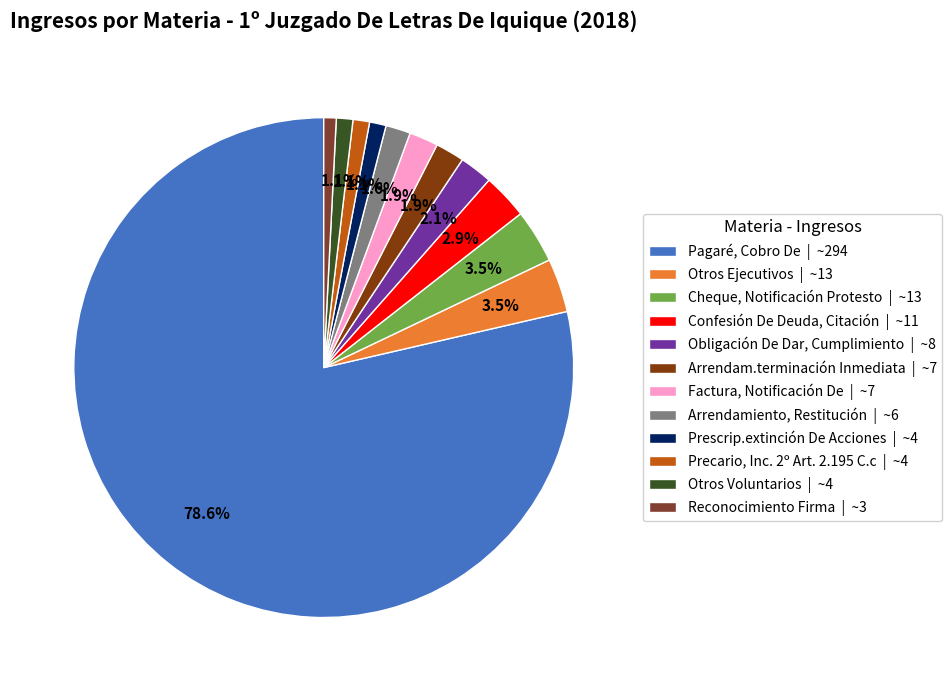

What percentage is the Arrendam.terminación Inmediata slice, to the nearest percent?

2%